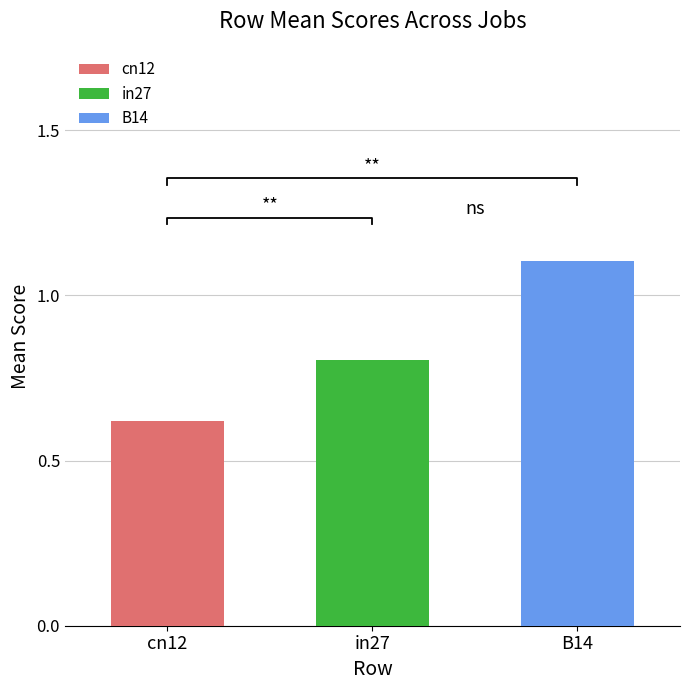

Are the bars horizontal?

No